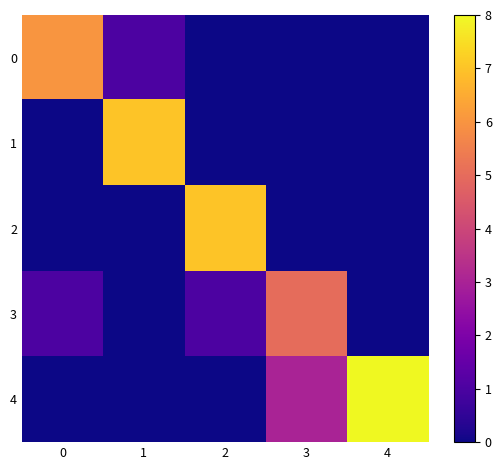

What is the difference between the highest and lowest values at 4?

8